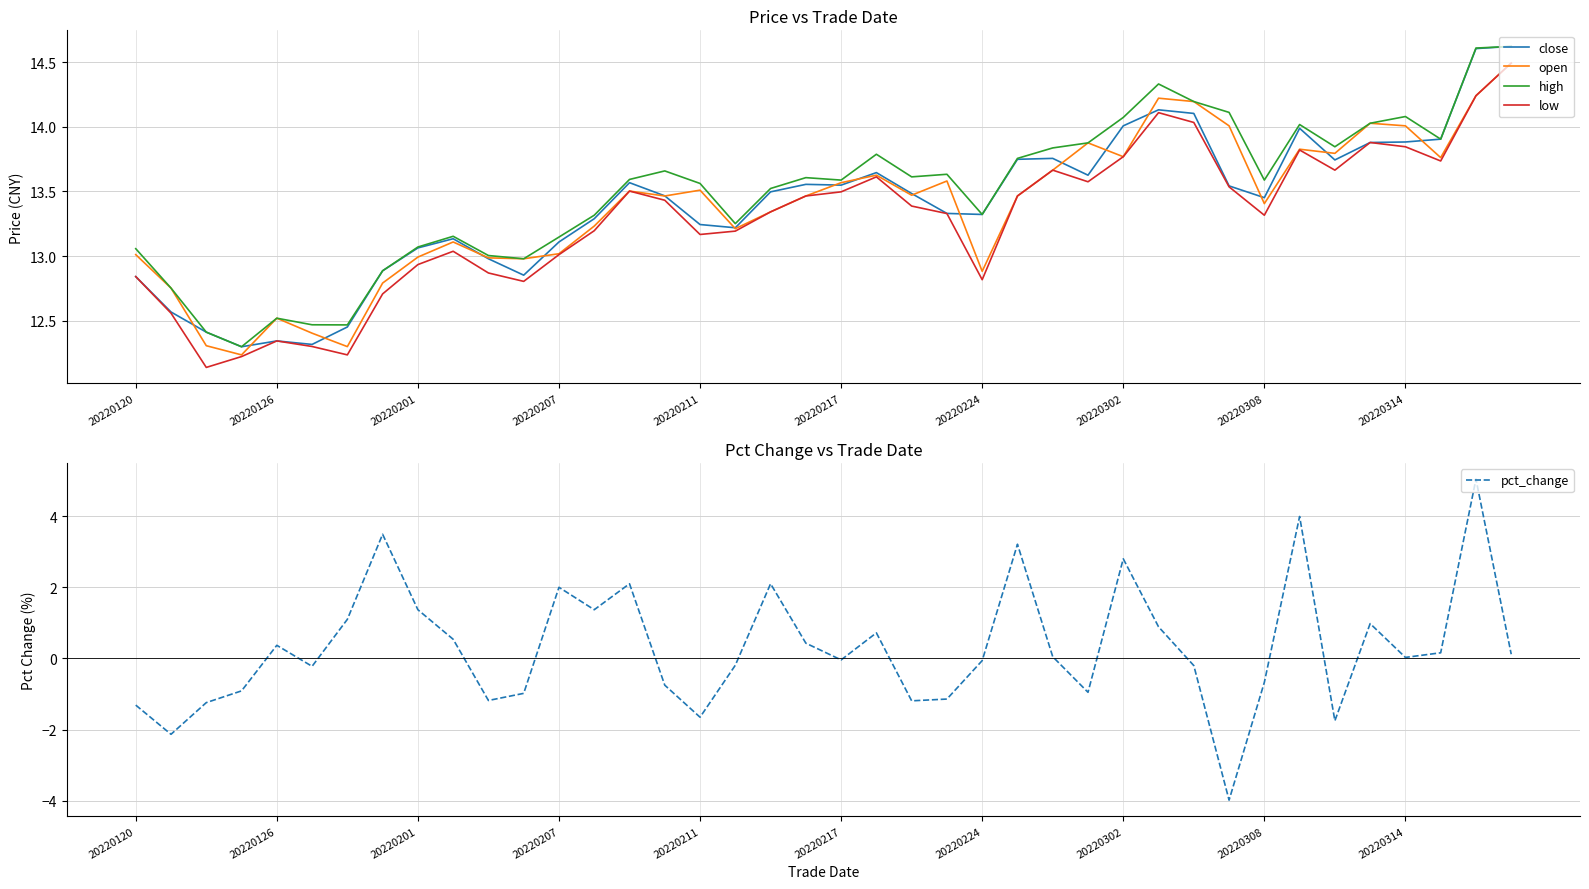

The value of close at 20220224 is 19.9. True or false?

False